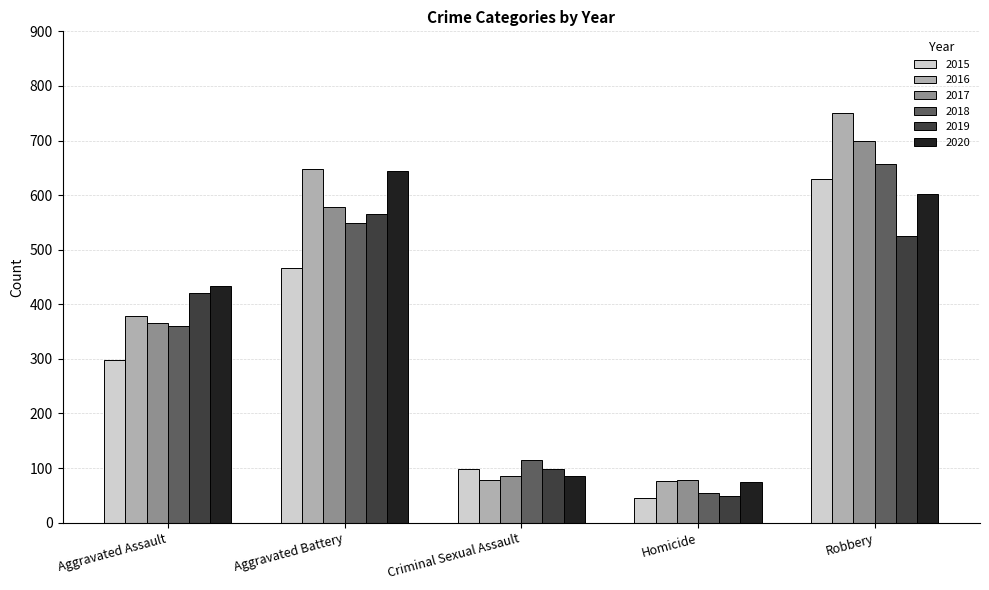

What is the sum of the 2018 values at Robbery and Homicide?

711